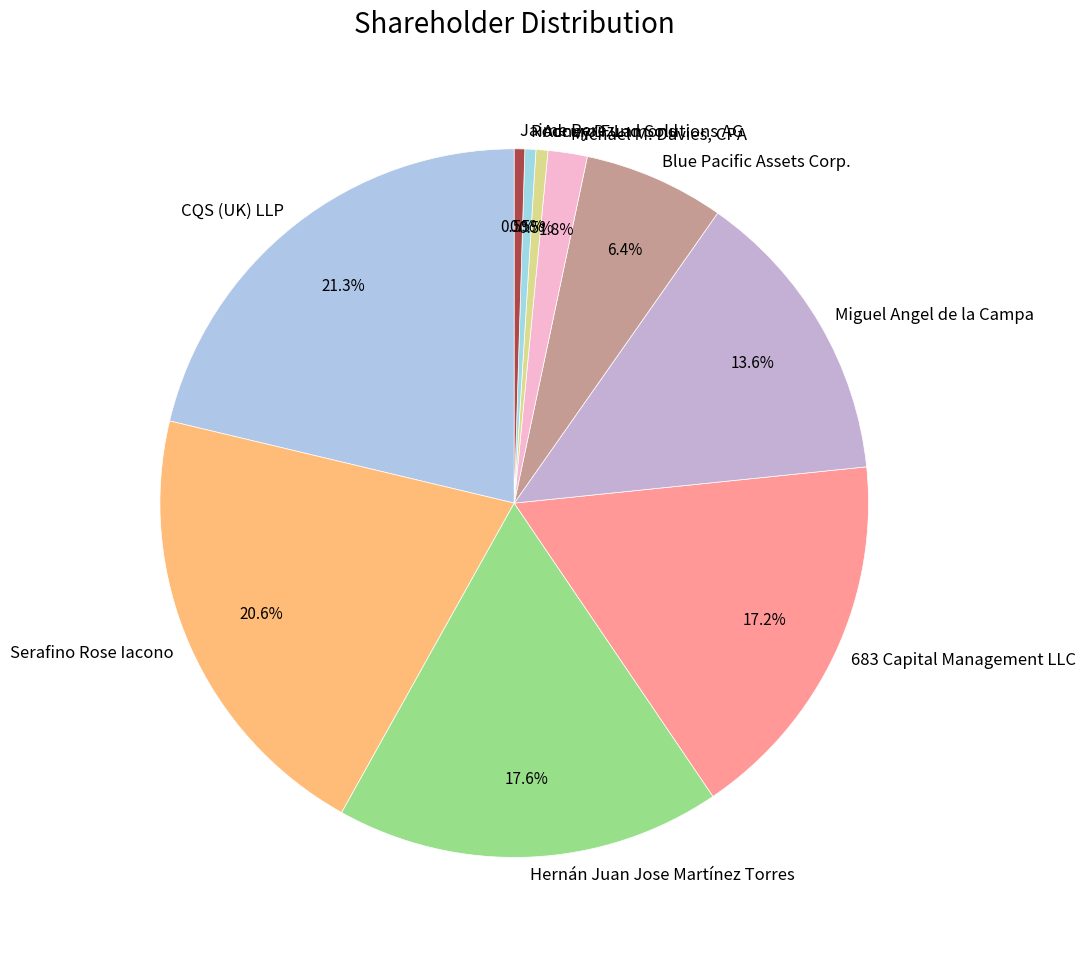

Is there any slice that represents more than half of the pie?

No